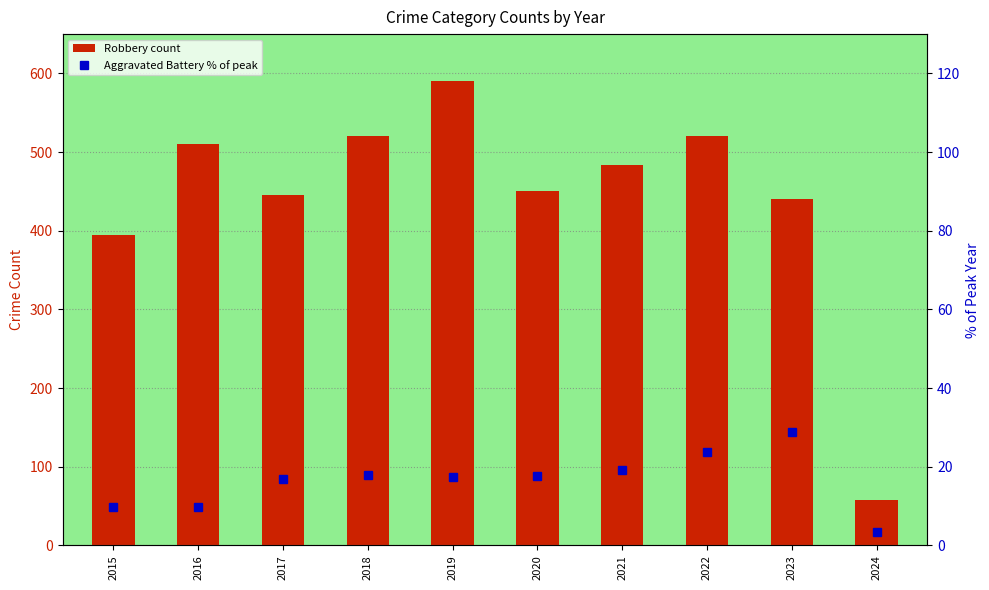

Rank the series by their average value, from lowest to highest.

Aggravated Battery (% of peak), Robbery